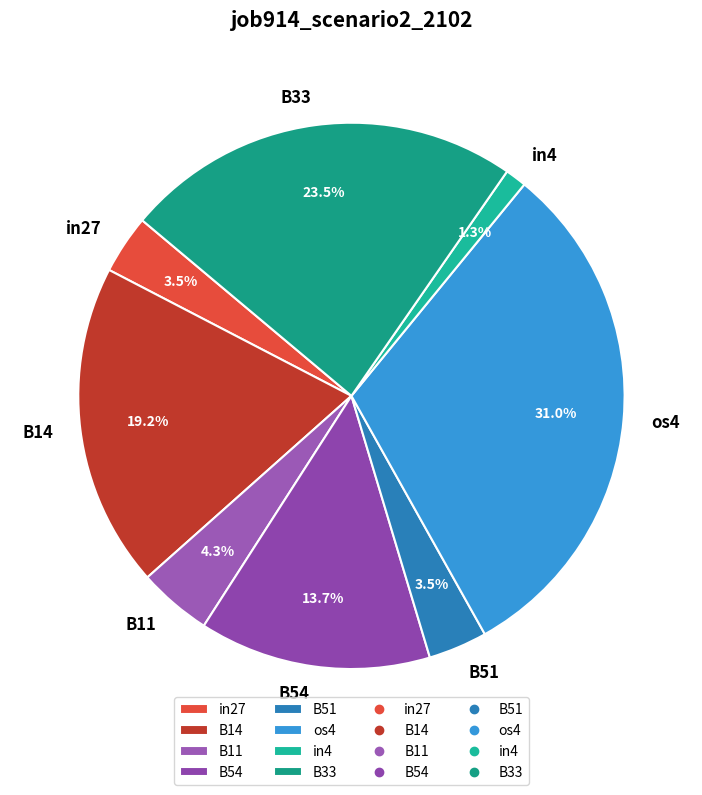

How many segments does this pie chart have?

8